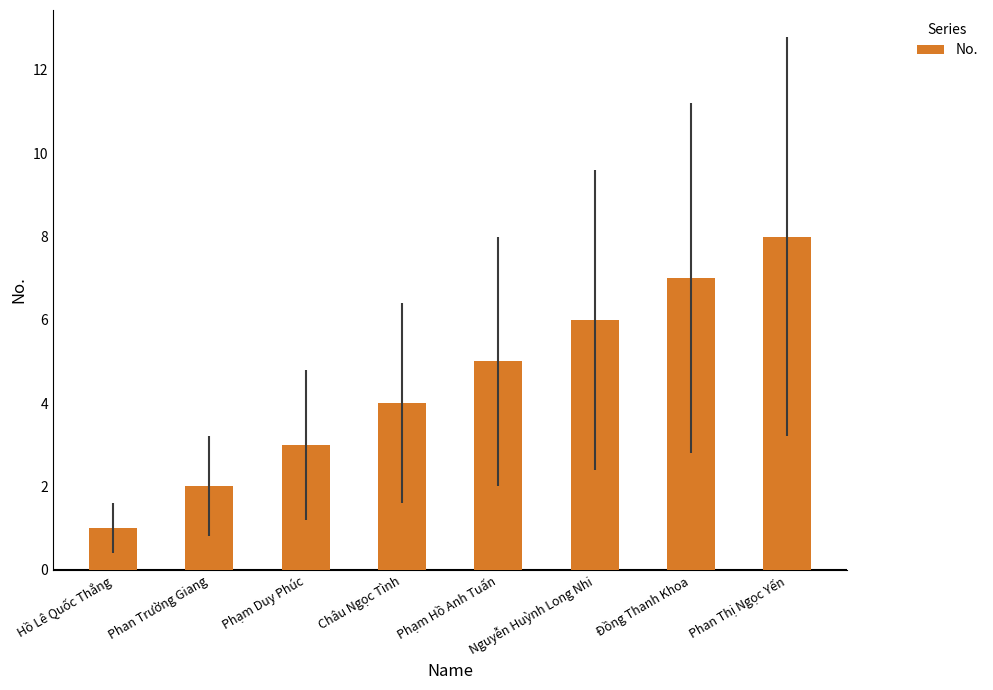

Does the chart contain stacked bars?

No